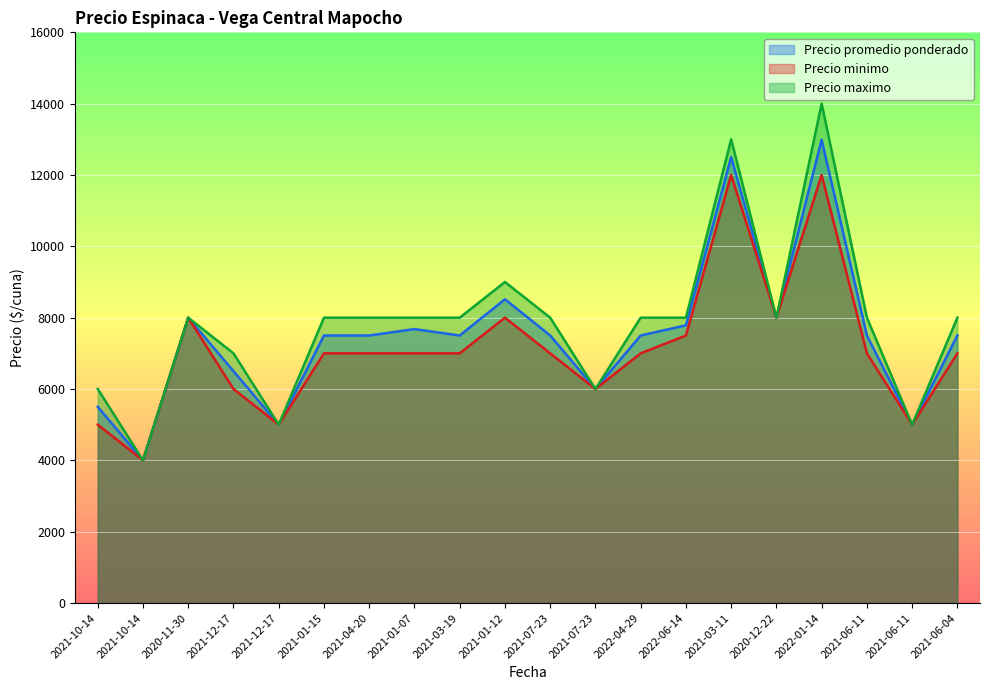

The Precio promedio ponderado series shows 7500 at 2022-04-29. True or false?

True